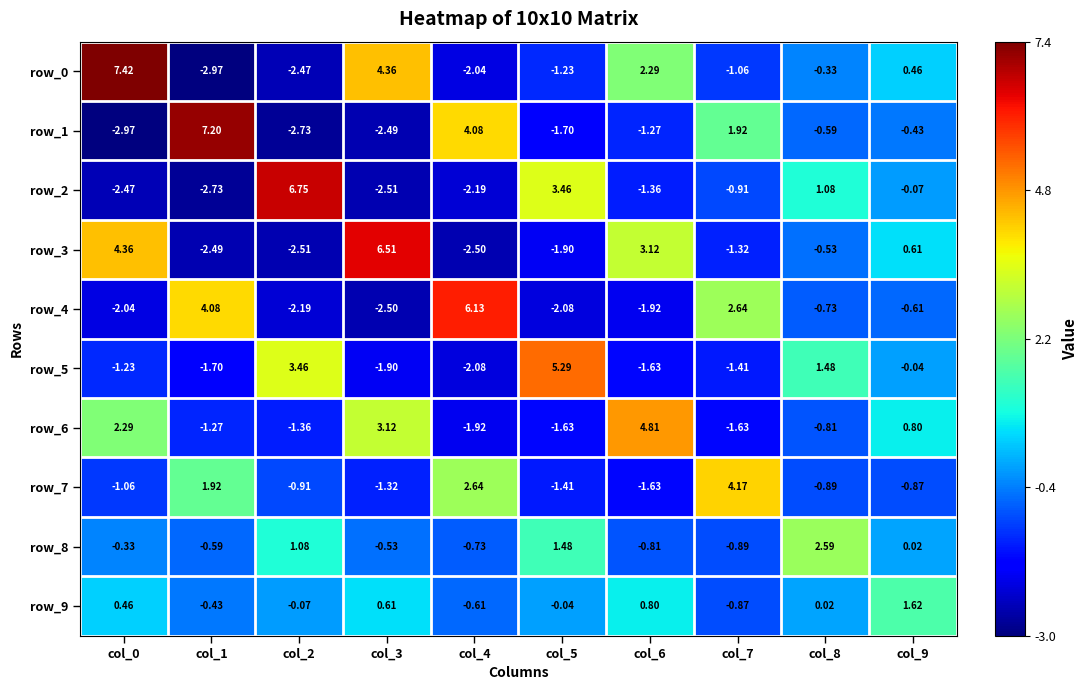

How many values in row_2 are below zero?

7